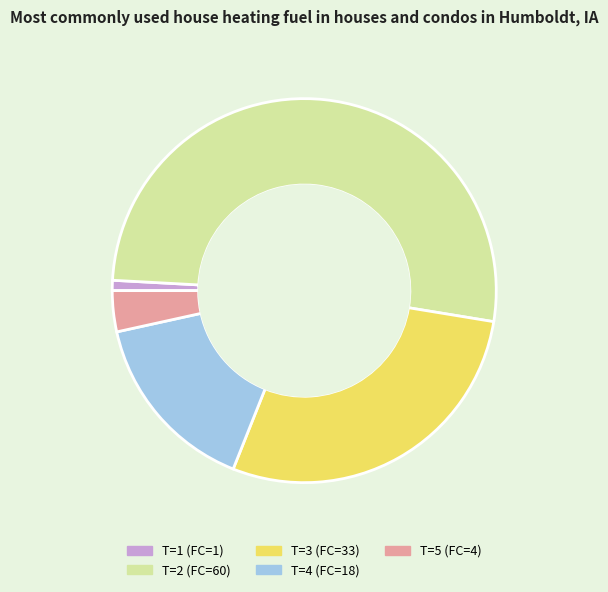

Between T=3 (FC=33) and T=1 (FC=1), which is larger?

T=3 (FC=33)